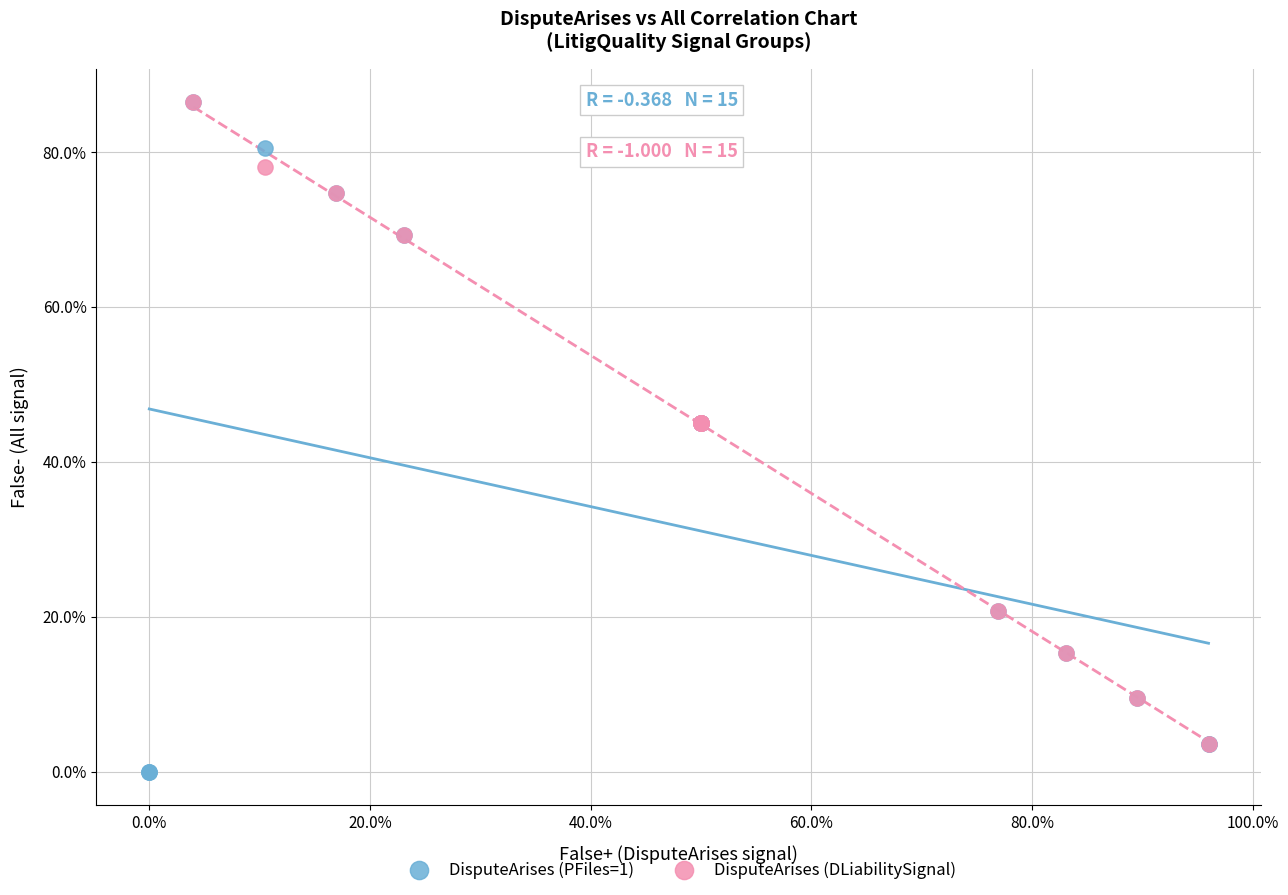

What are all the series names shown in the legend?

DisputeArises (PFiles=1), DisputeArises (DLiabilitySignal)